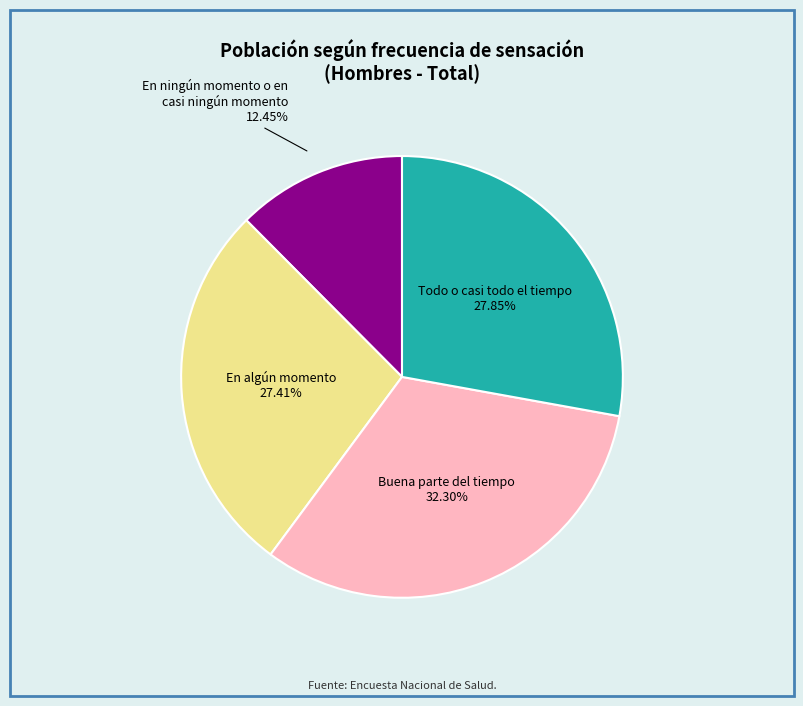

How many segments does this pie chart have?

4